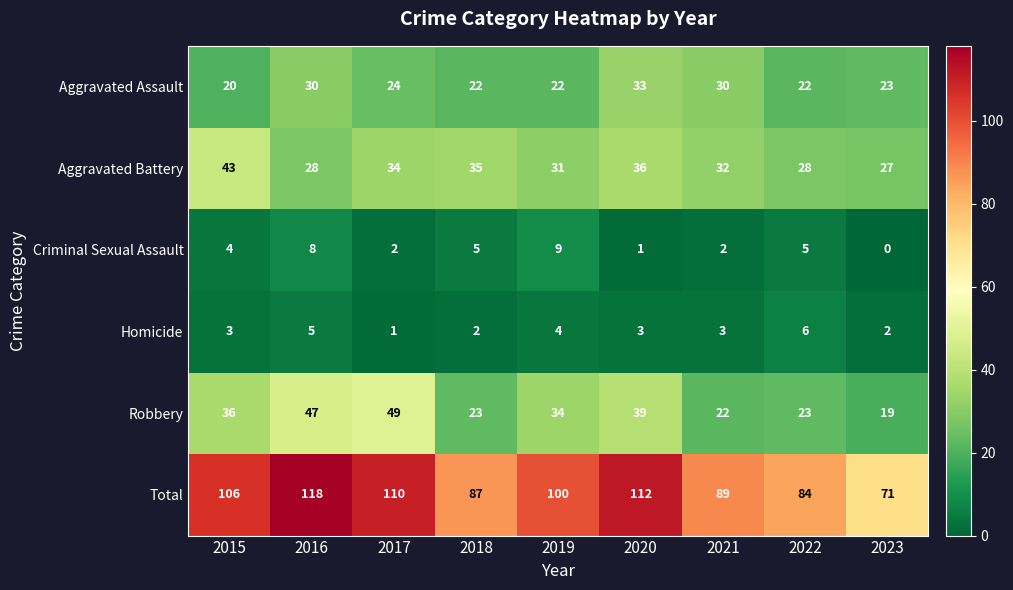

What is the total value across all series at 2023?

142